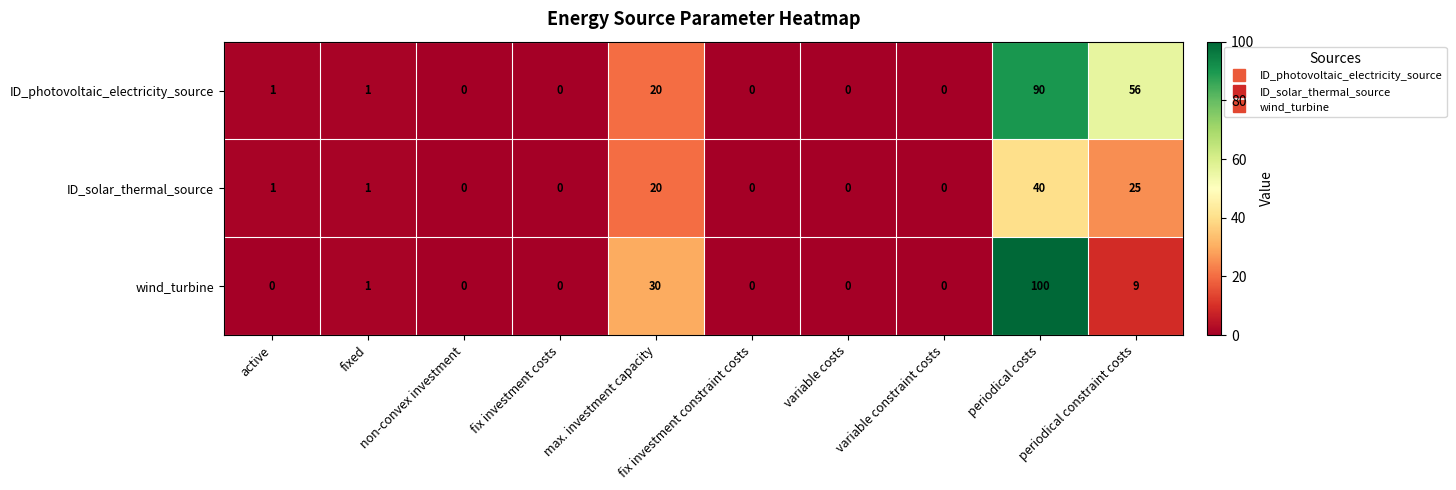

List the series in order of their overall mean, highest first.

ID_photovoltaic_electricity_source, wind_turbine, ID_solar_thermal_source